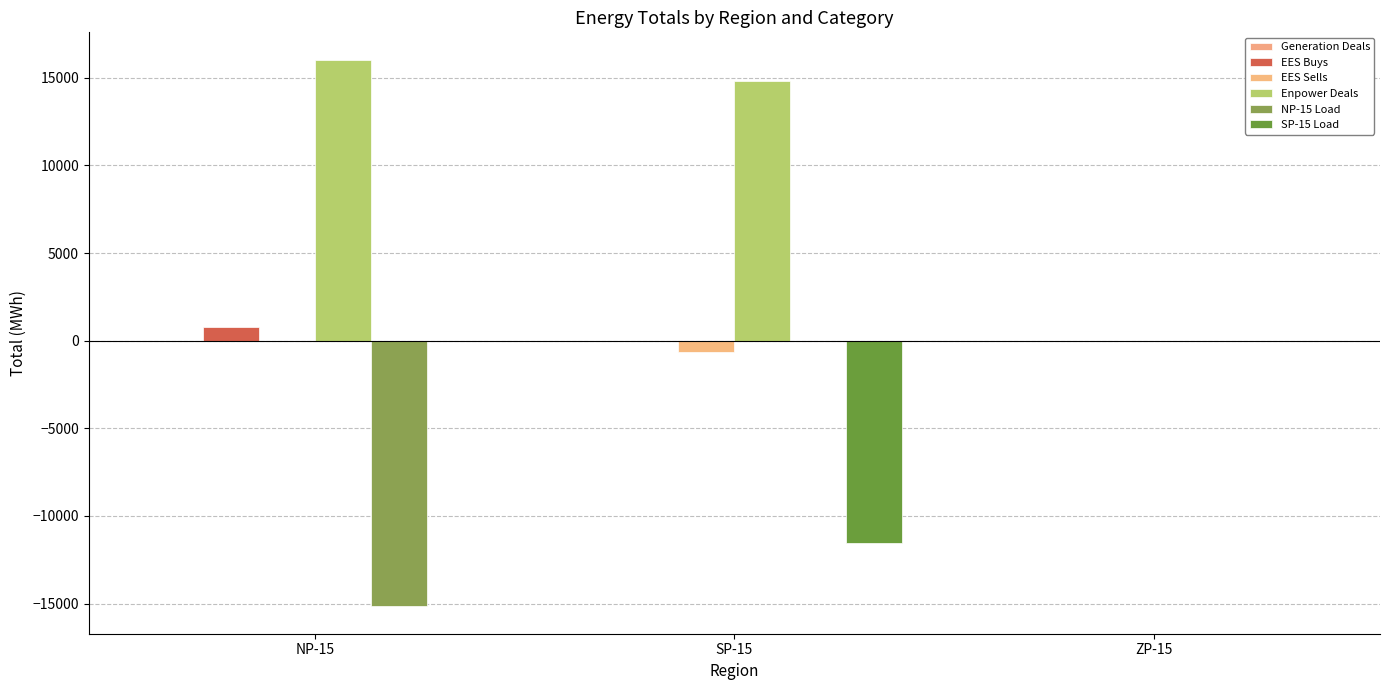

List the series in order of their peak value, highest first.

Enpower Deals, EES Buys, Generation Deals, EES Sells, NP-15 Load, SP-15 Load